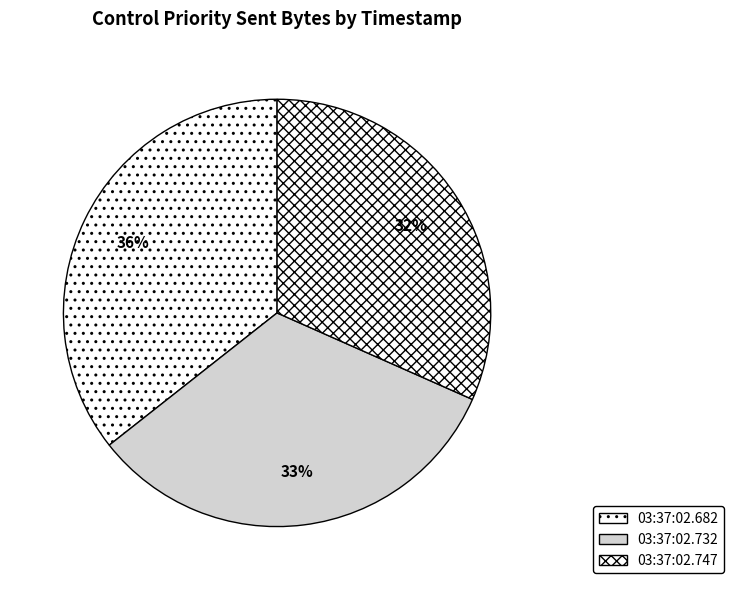

How many slices are in this pie chart?

3